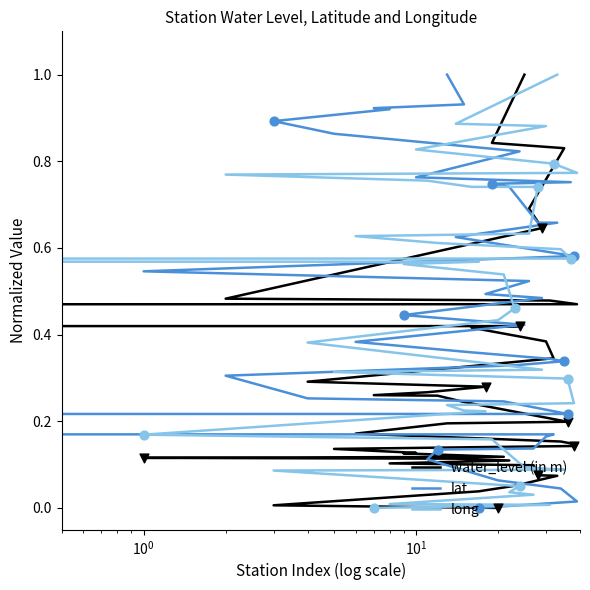

At how many categories does at least one series exceed 0?

39